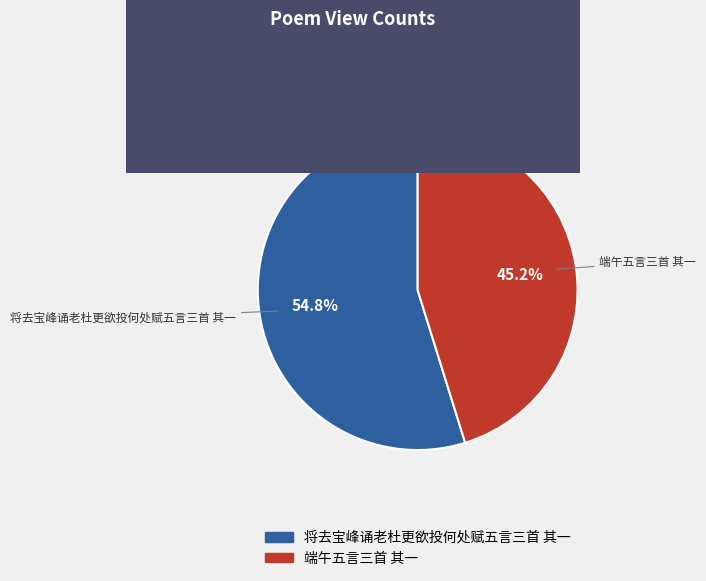

True or false: 端午五言三首 其一 accounts for 35% of the total.

False